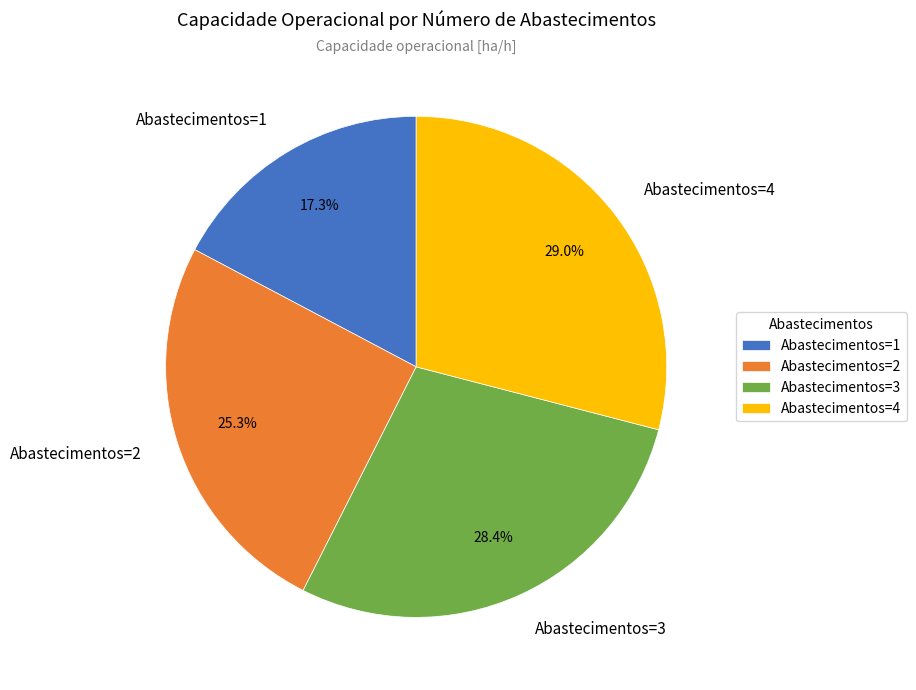

Does Abastecimentos=1 represent more than half of the total?

No